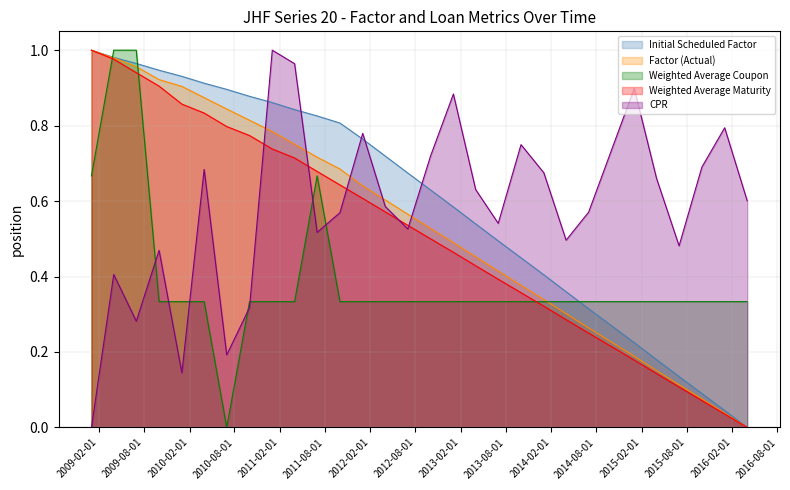

The value of Weighted Average Maturity at 2014-01-01 is 0.3. True or false?

True